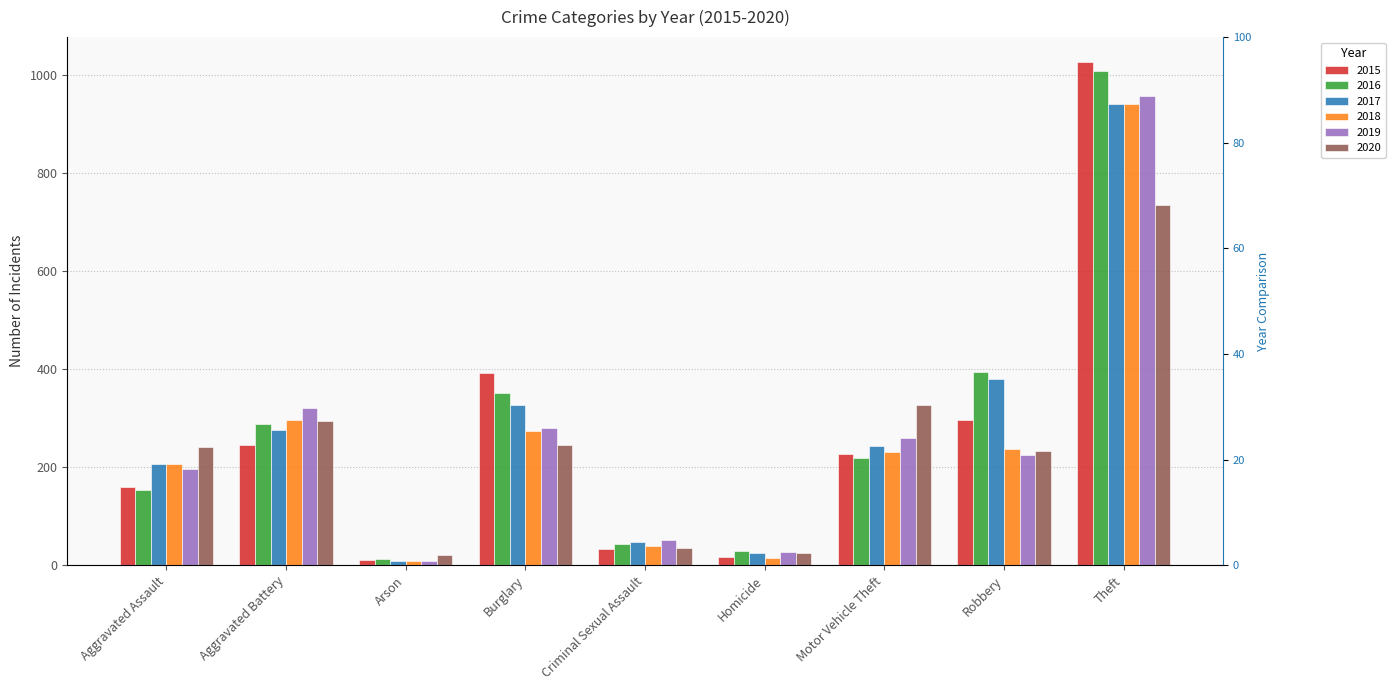

How many data points in 2015 are above 228?

4